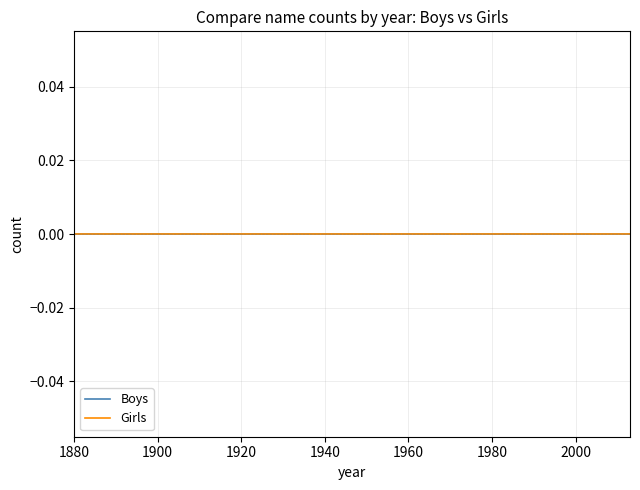

True or false: Girls and Boys cross at least once.

False